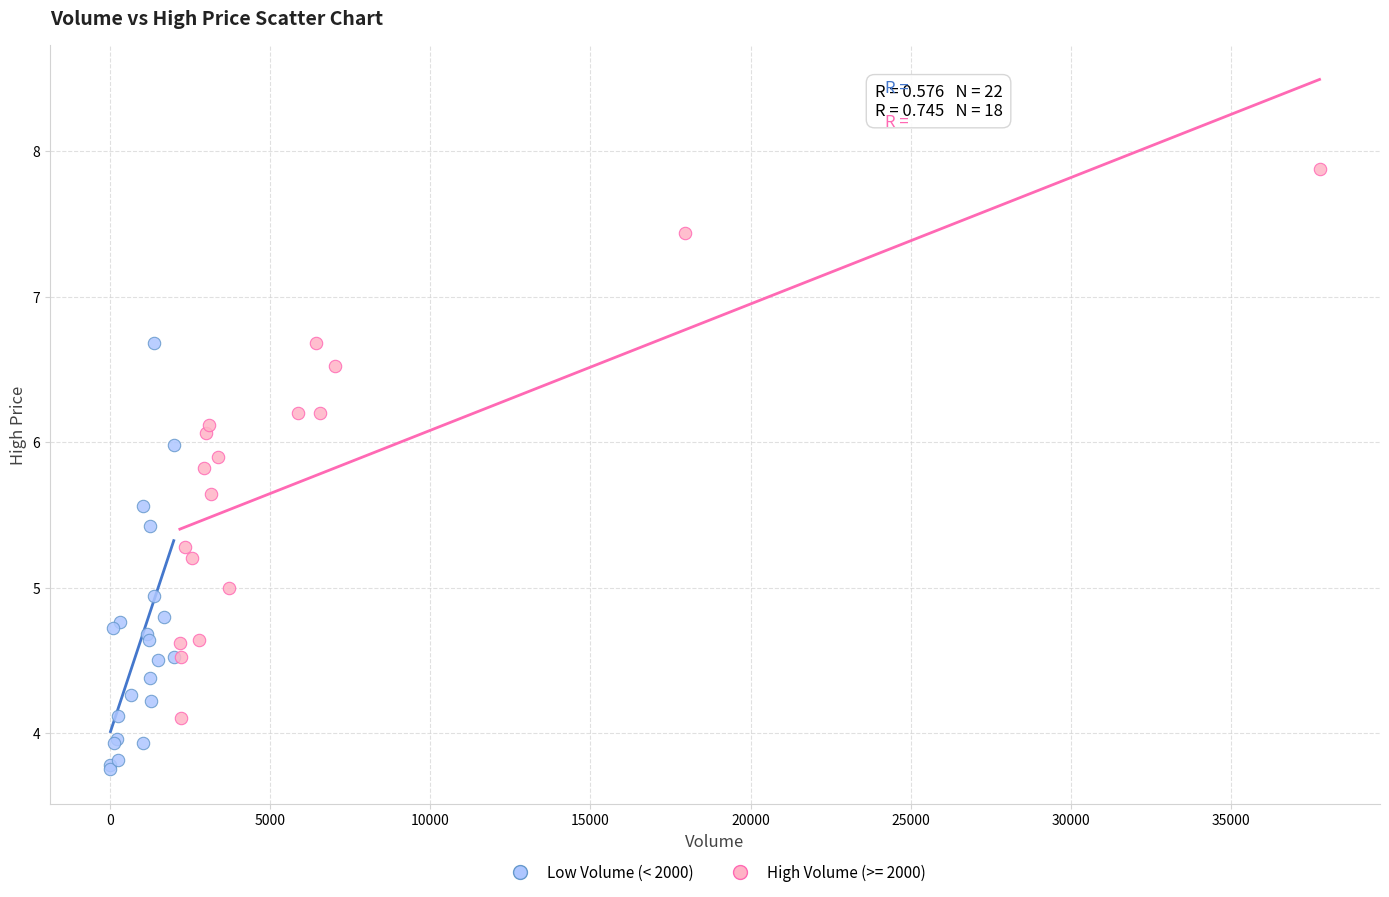

Which series reaches the maximum Y coordinate?

High Volume (>= 2000)